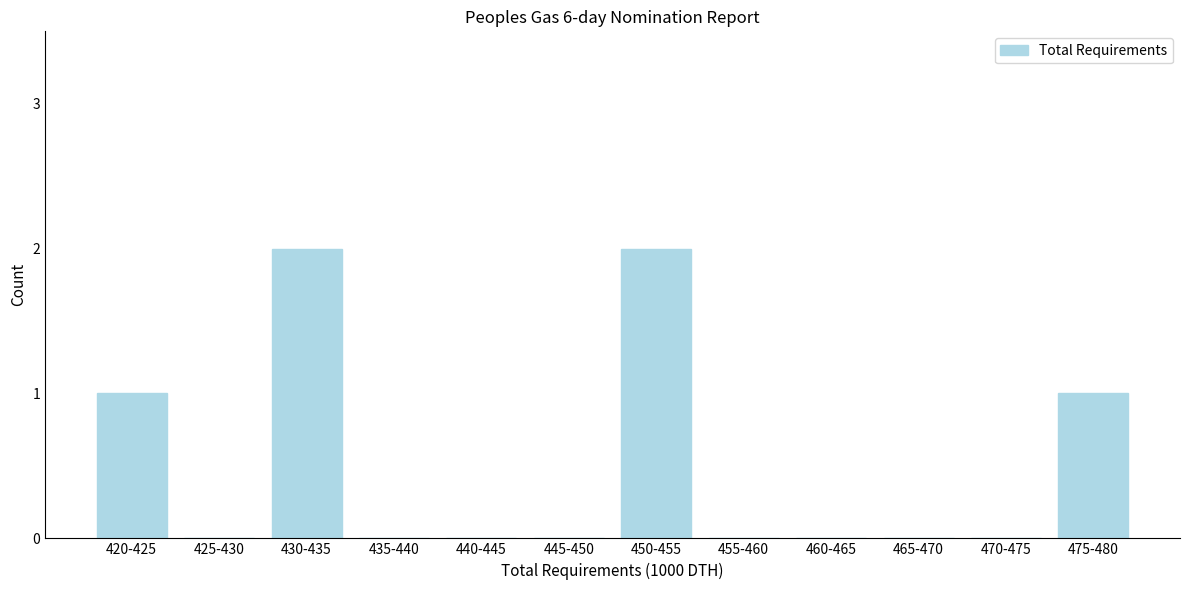

Reading left to right, what are all the values shown in this chart?

420-425=1	425-430=0	430-435=2	435-440=0	440-445=0	445-450=0	450-455=2	455-460=0	460-465=0	465-470=0	470-475=0	475-480=1